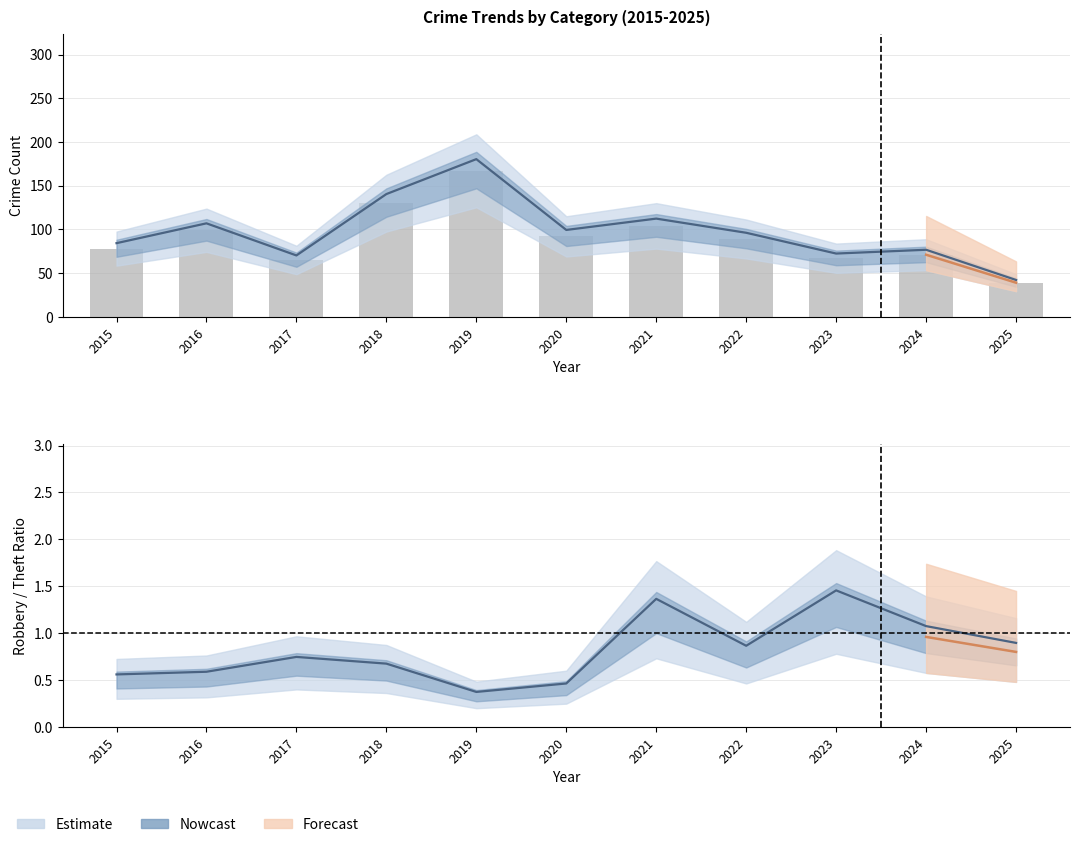

What is the maximum value shown in the chart?

167